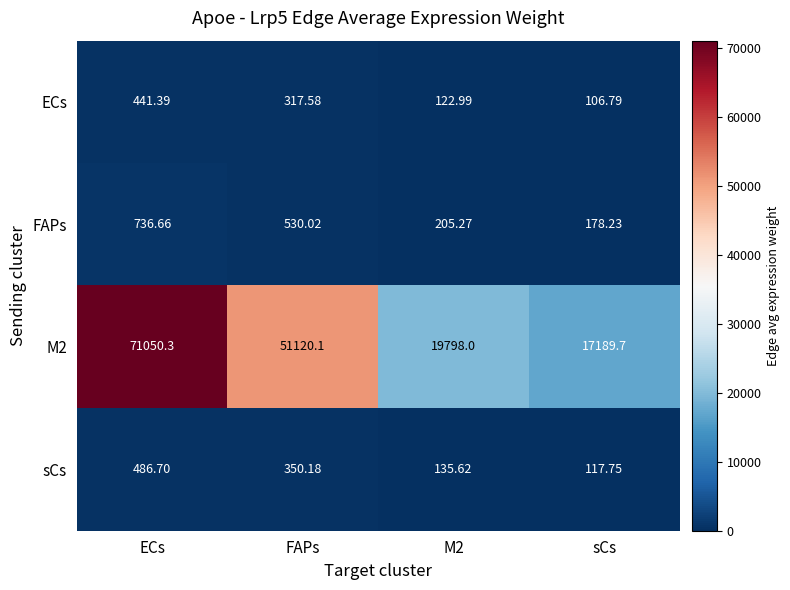

Between M2 and sCs, which series saw the biggest shift?

M2